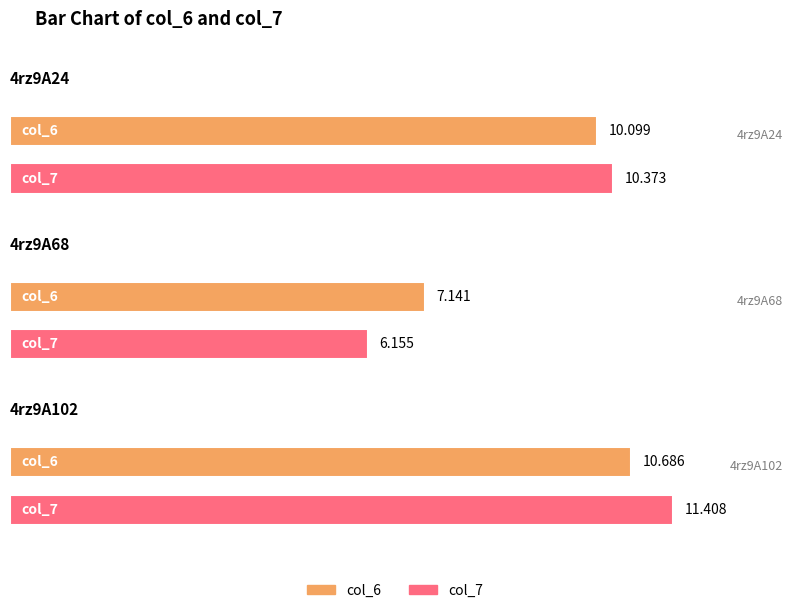

What is the difference between the second highest and minimum values in the col_7 series?

4.2